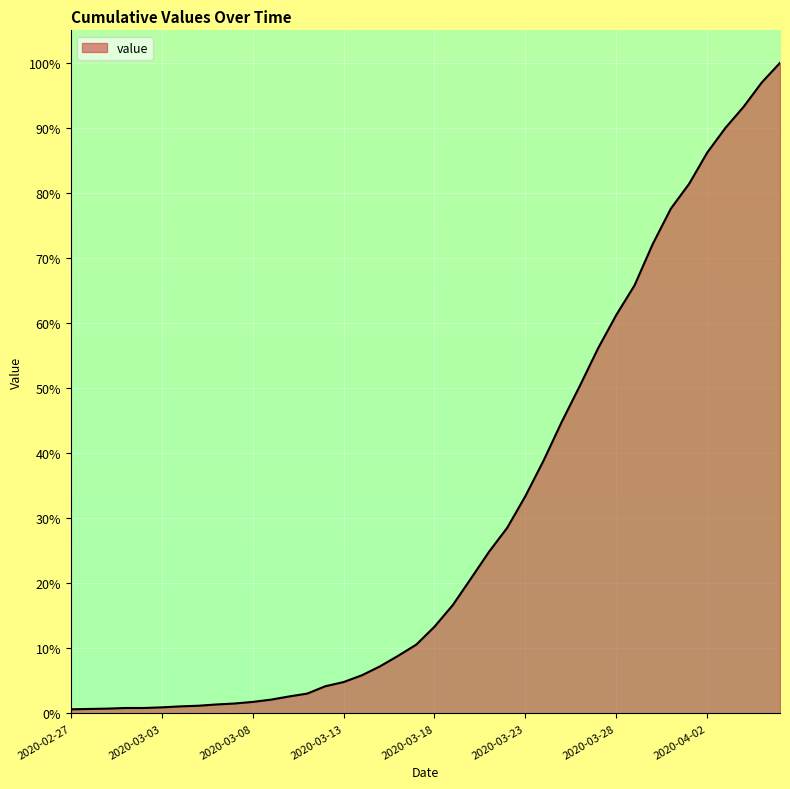

What is the difference between the maximum and minimum values?

99.4